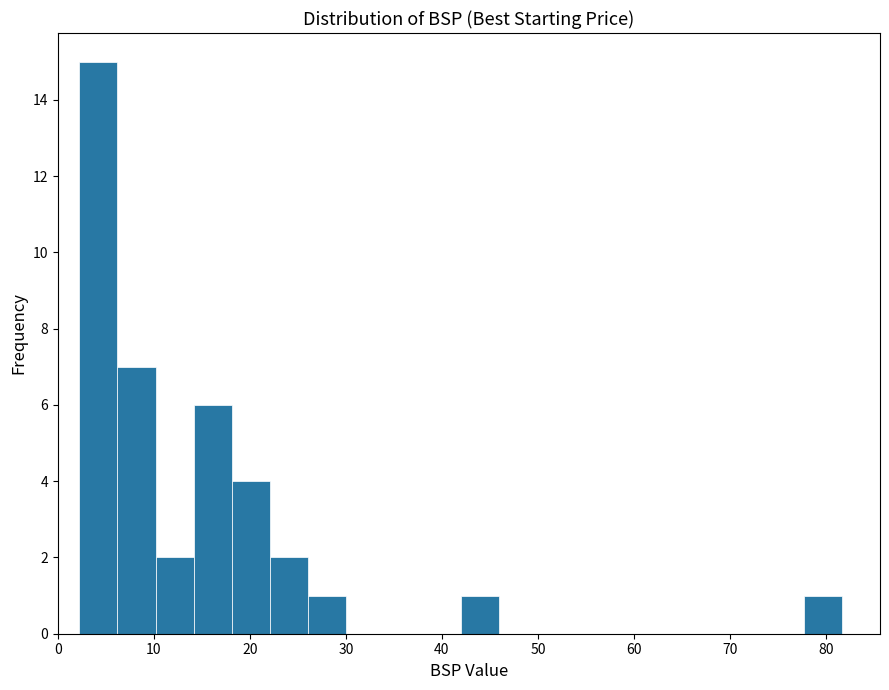

Around what value on the x-axis is the tallest bar? Give the approximate position of its centre, as read against the axis.

4